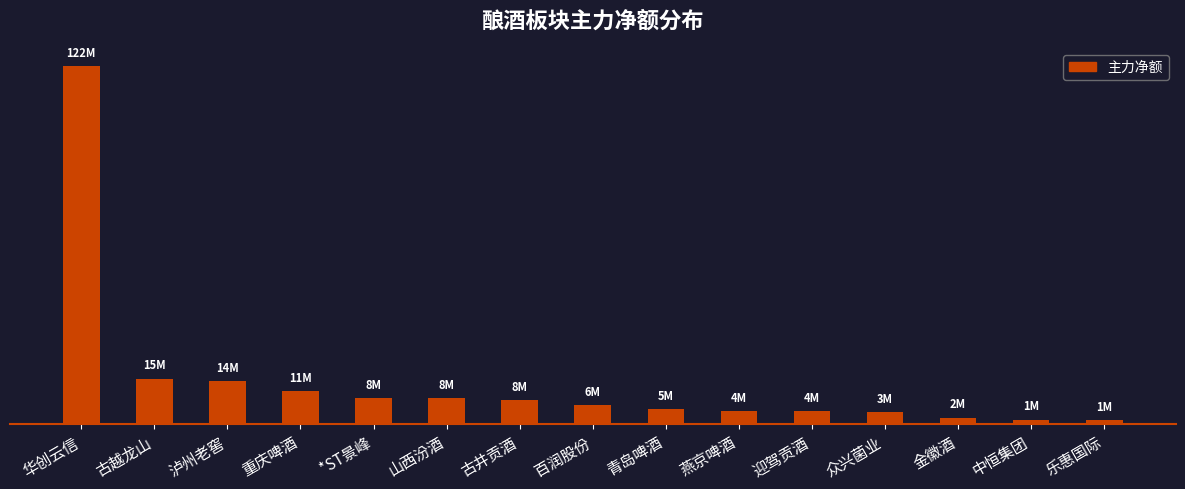

Are the bars grouped side by side (vs. stacked)?

No